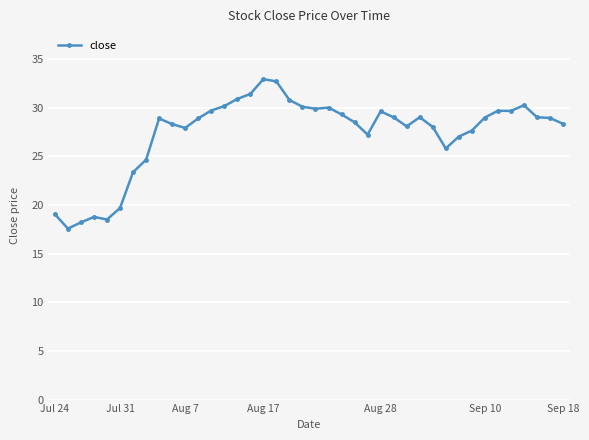

What is the value of the 16th point from the left?

31.4